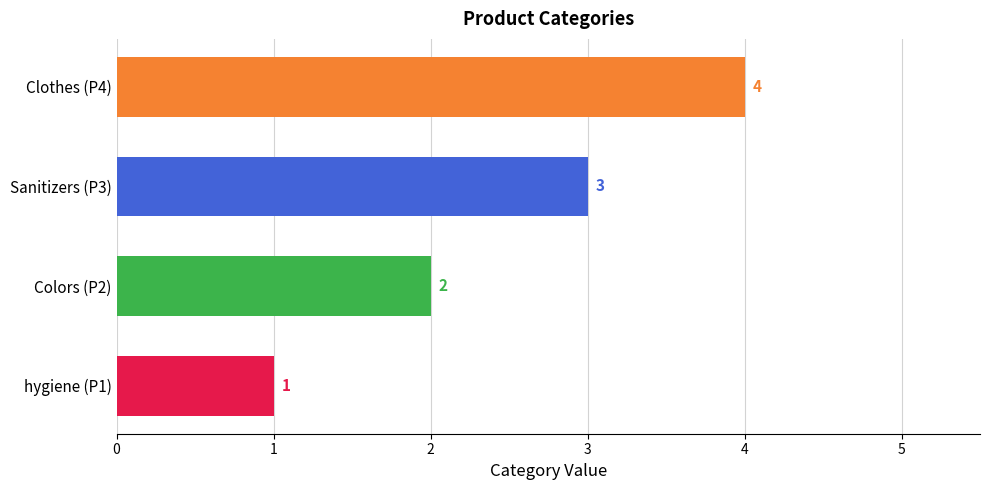

What is the sum of all values?

10